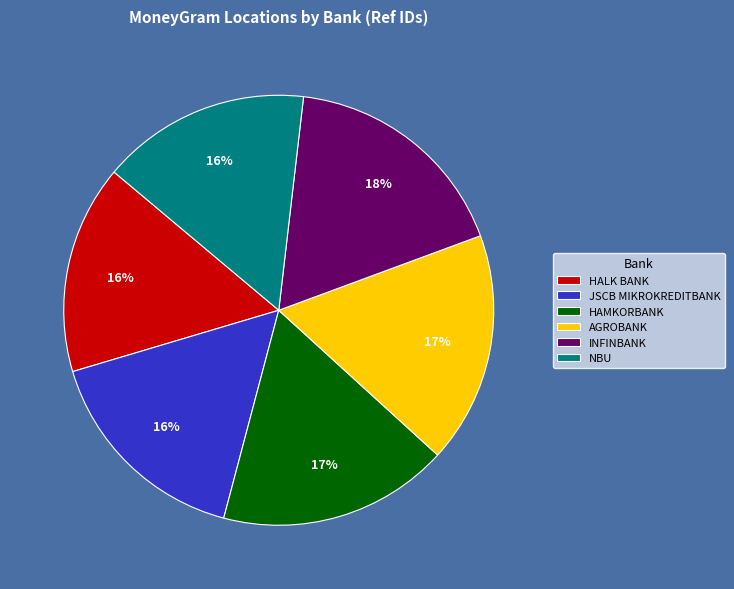

To the nearest percent, what is the average slice percentage?

17%